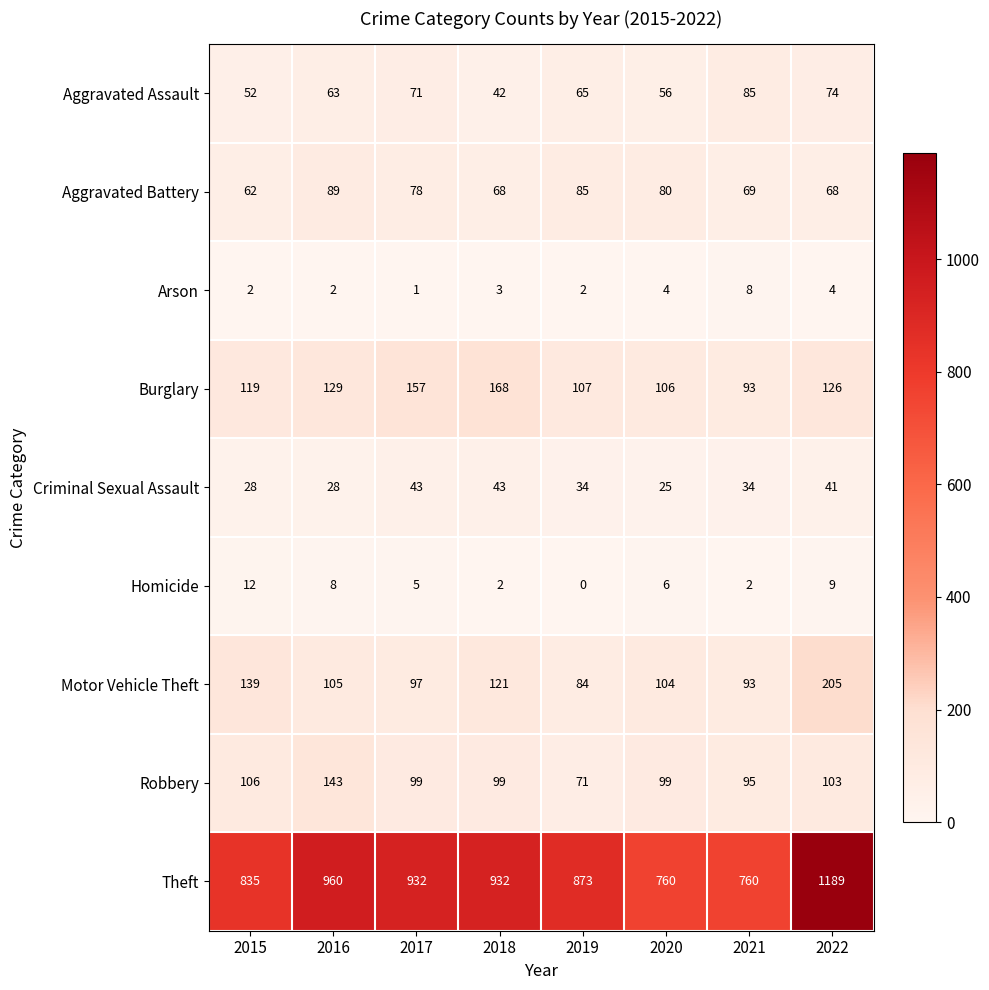

Between 2020 and 2021, which series saw the biggest shift?

Aggravated Assault